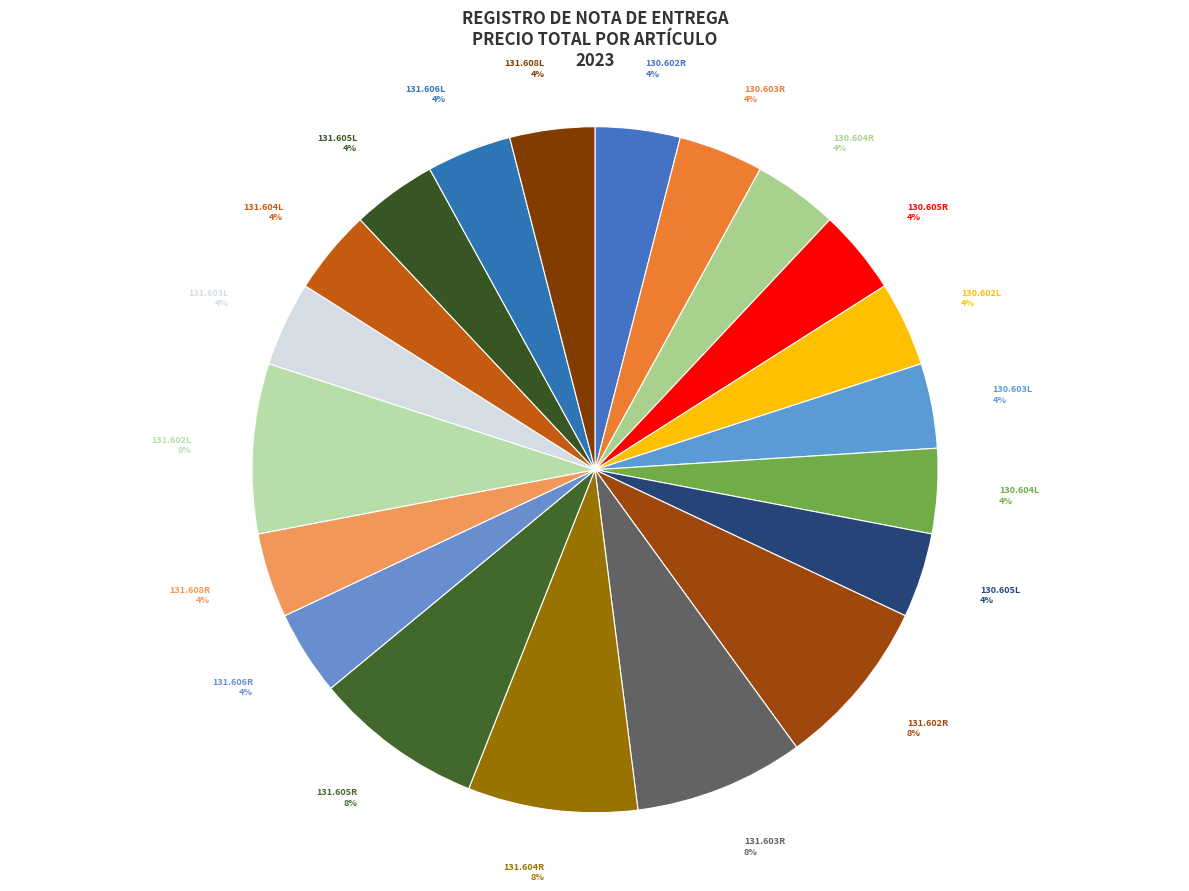

Combined, do 130.604R and 130.603R account for over 50%?

No